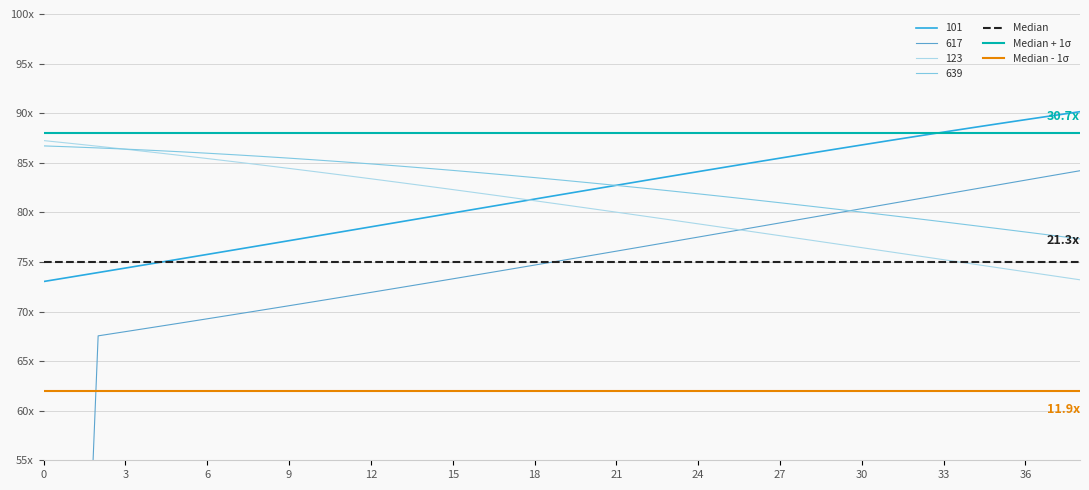

What is the difference between the highest and lowest values at 3?

26